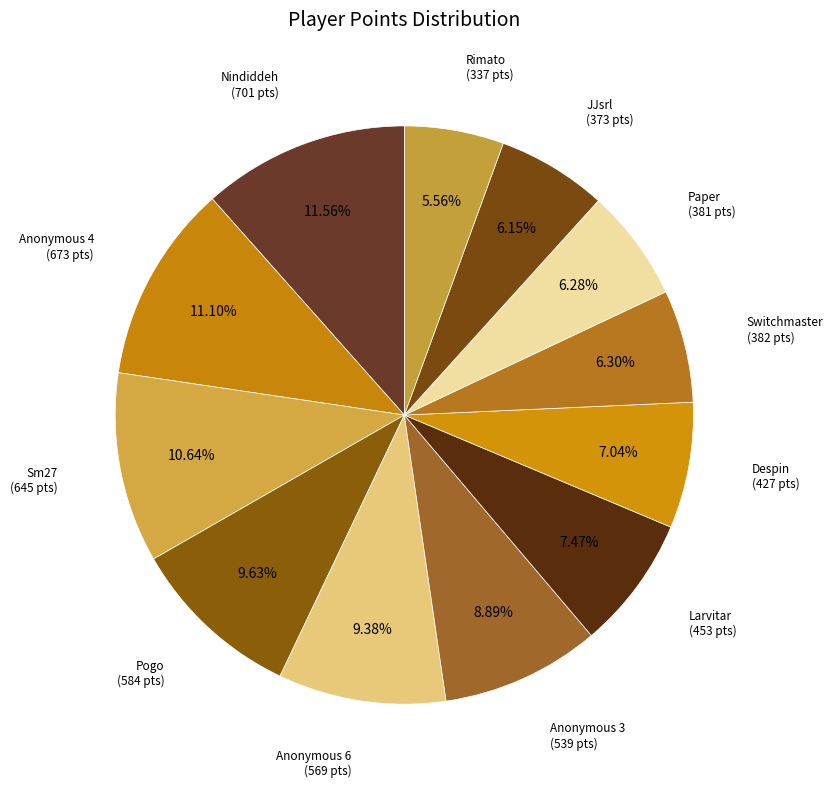

Does any single category account for the majority?

No